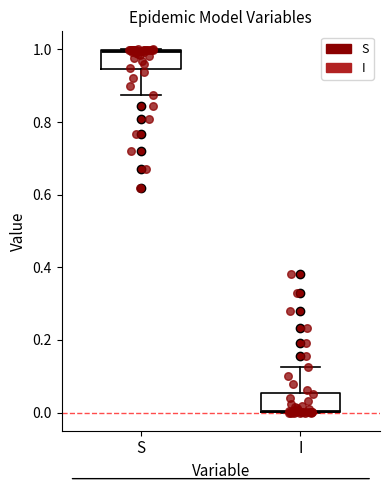

Which box has the highest median line?

S